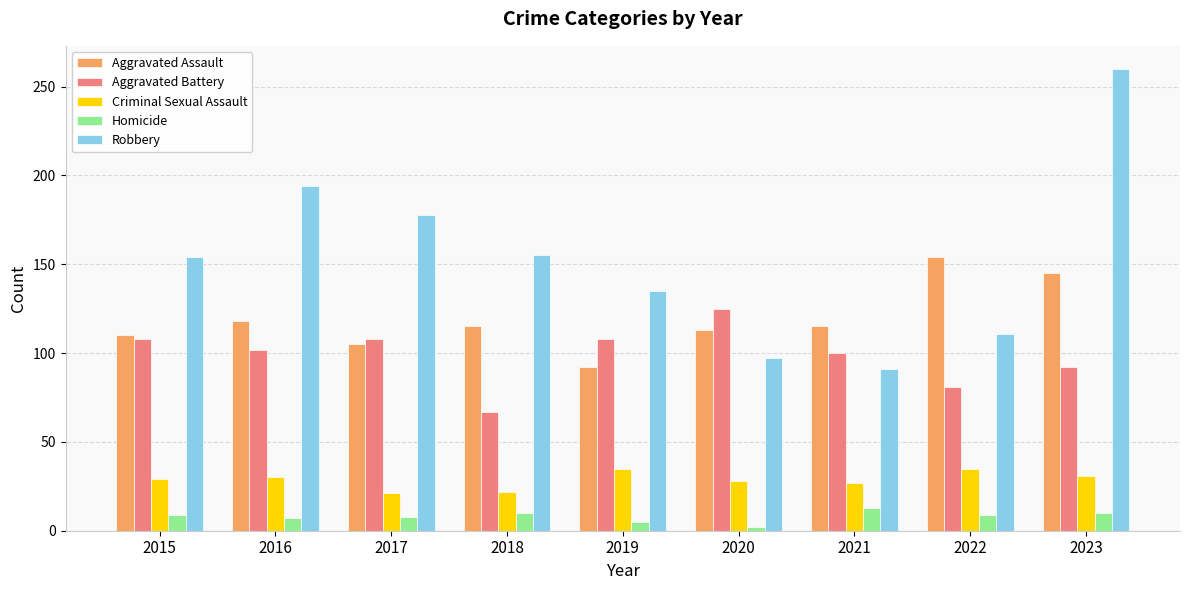

What is the difference between the highest and lowest values at 2015?

145